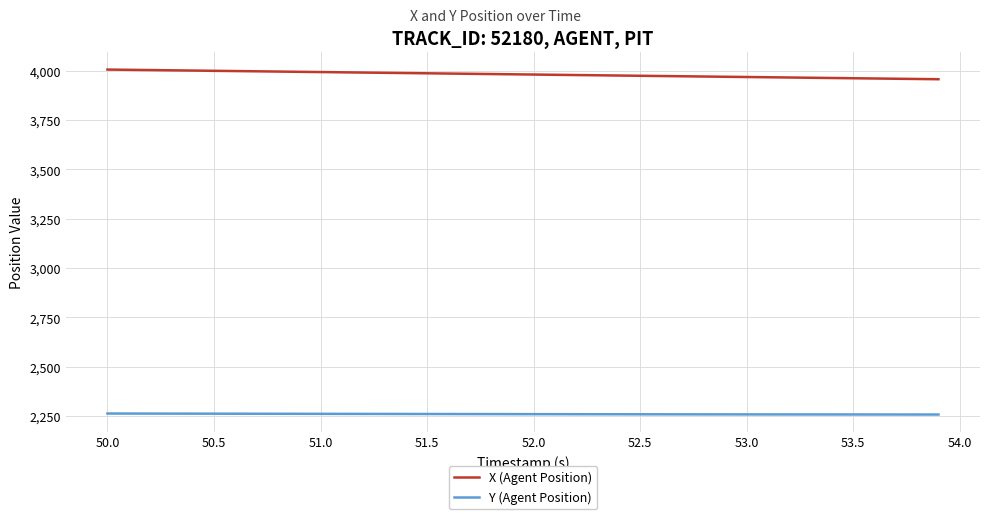

What is the highest value of the X (Agent Position) series?

4006.3